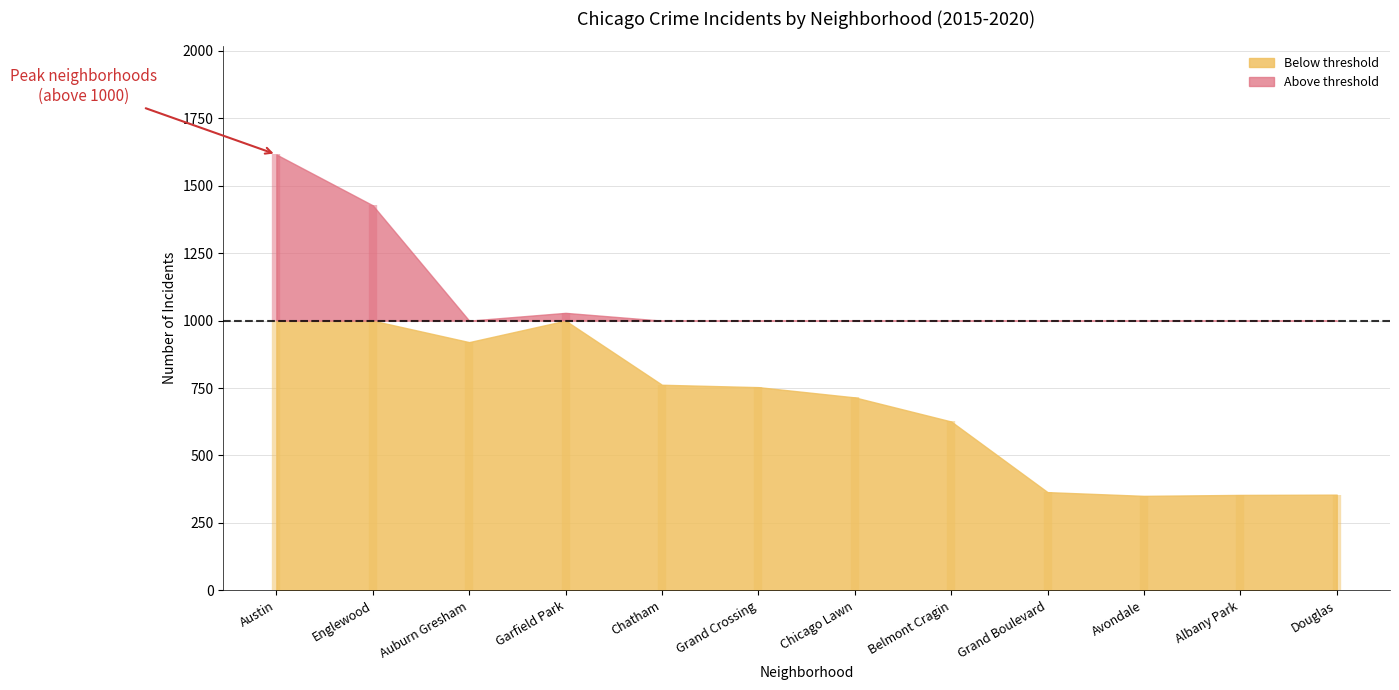

At how many categories does at least one series exceed 256?

12